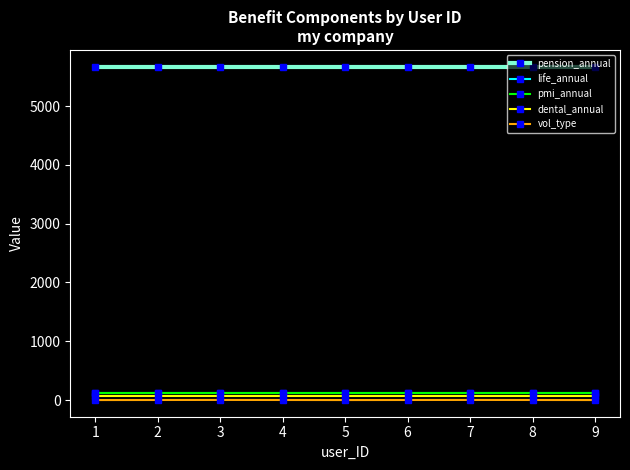

Is it true that dental_annual equals 68 at 3?

True